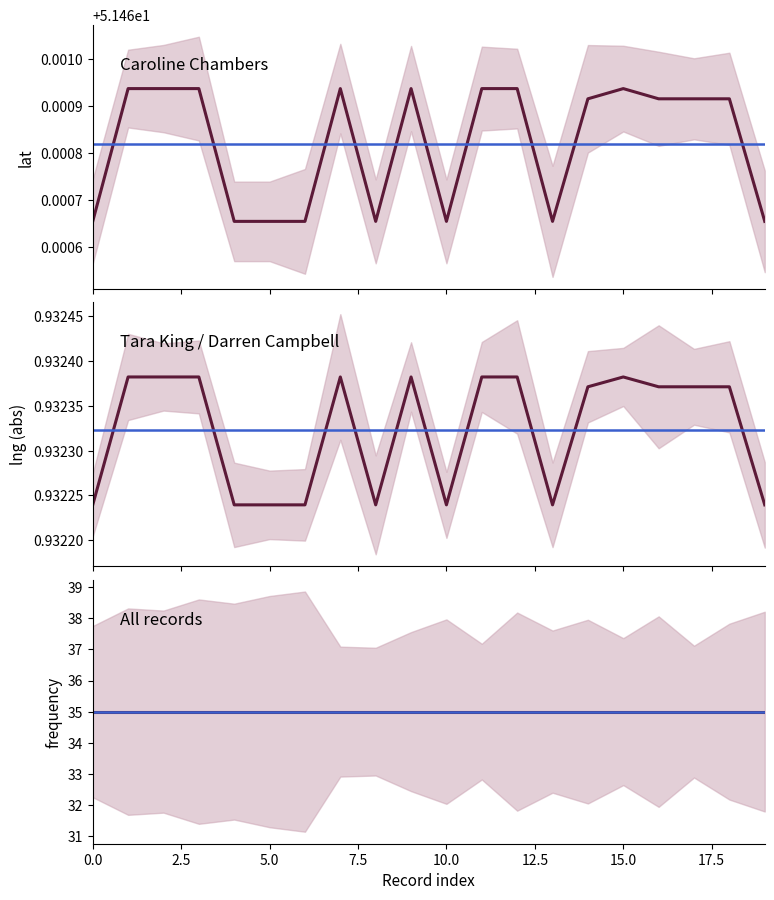

How many interior local valleys does the lat series have?

3